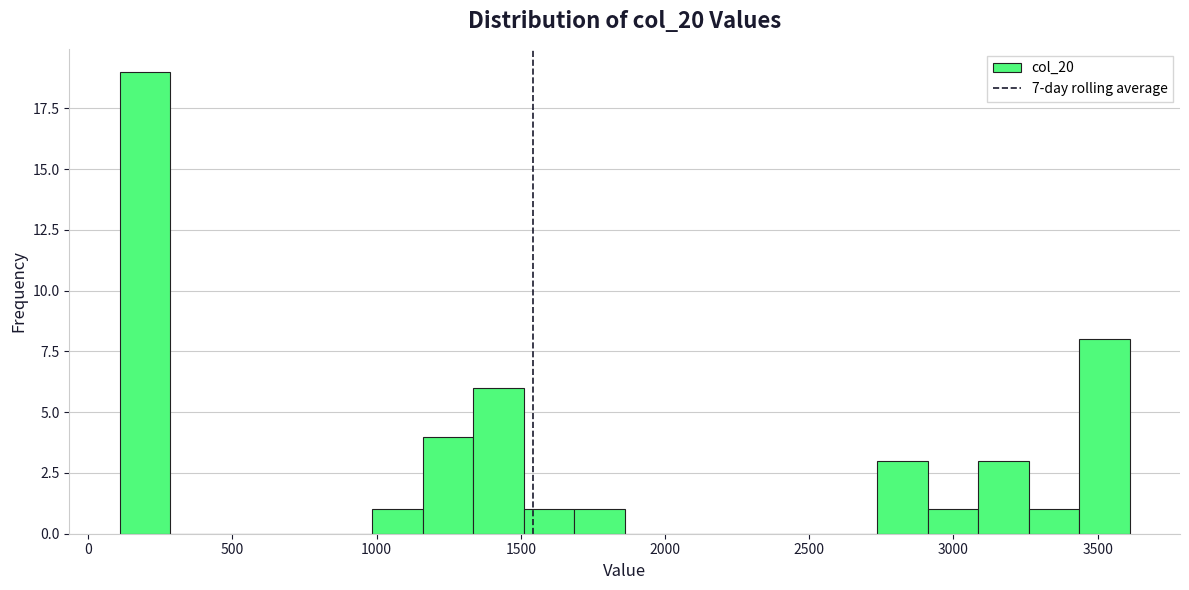

Around what value on the x-axis is the tallest bar? Give the approximate position of its centre, as read against the axis.

200